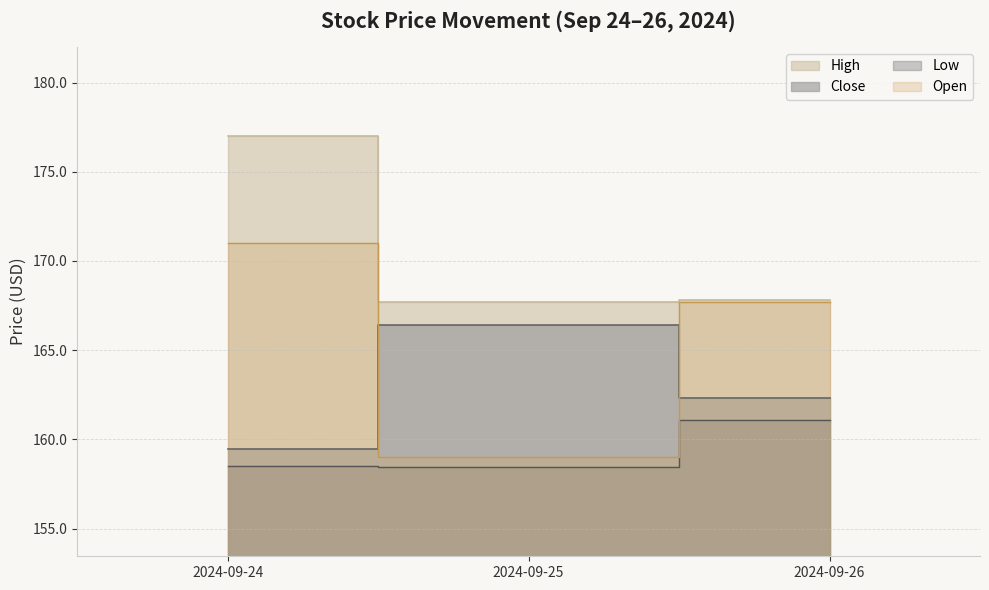

Where does the Close series first go above 162?

2024-09-25